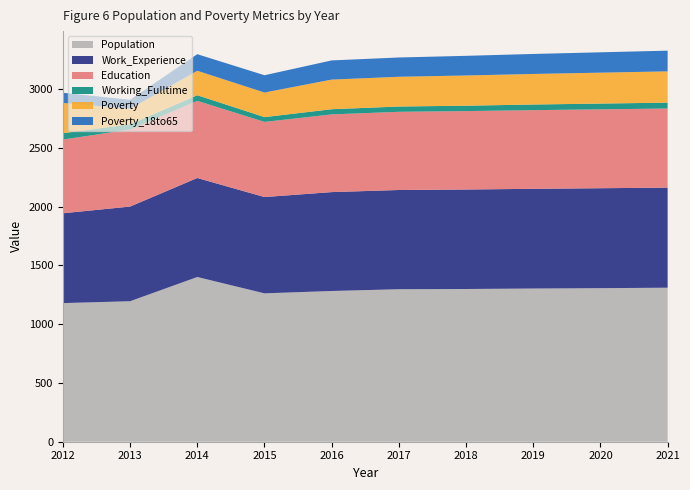

Reading right to left, transcribe all the data shown in this chart.

Population: 1310	1306	1303	1299	1297	1282	1262	1401	1195	1179
Work_Experience: 851	850	848	846	844	841	819	842	805	764
Education: 673	671	669	667	665	661	639	656	655	627
Working_Fulltime: 50	49	48	46	45	44	41	48	45	54
Poverty: 266	263	260	257	253	252	209	208	132	257
Poverty_18to65: 176	173	170	167	164	163	147	141	76	87